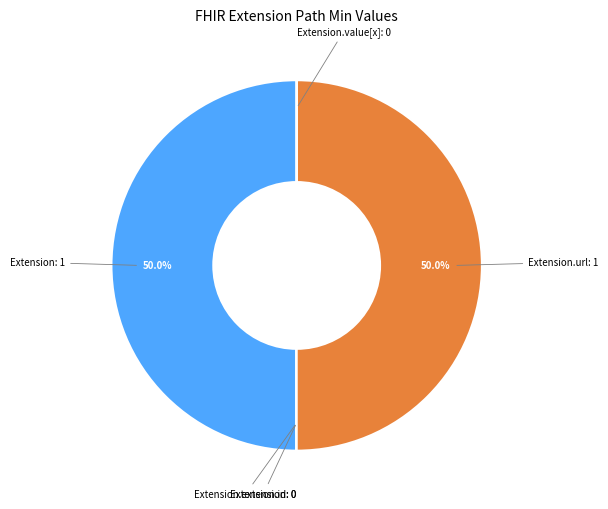

Approximately how many times larger is the value at Extension compared to Extension.url?

1.0